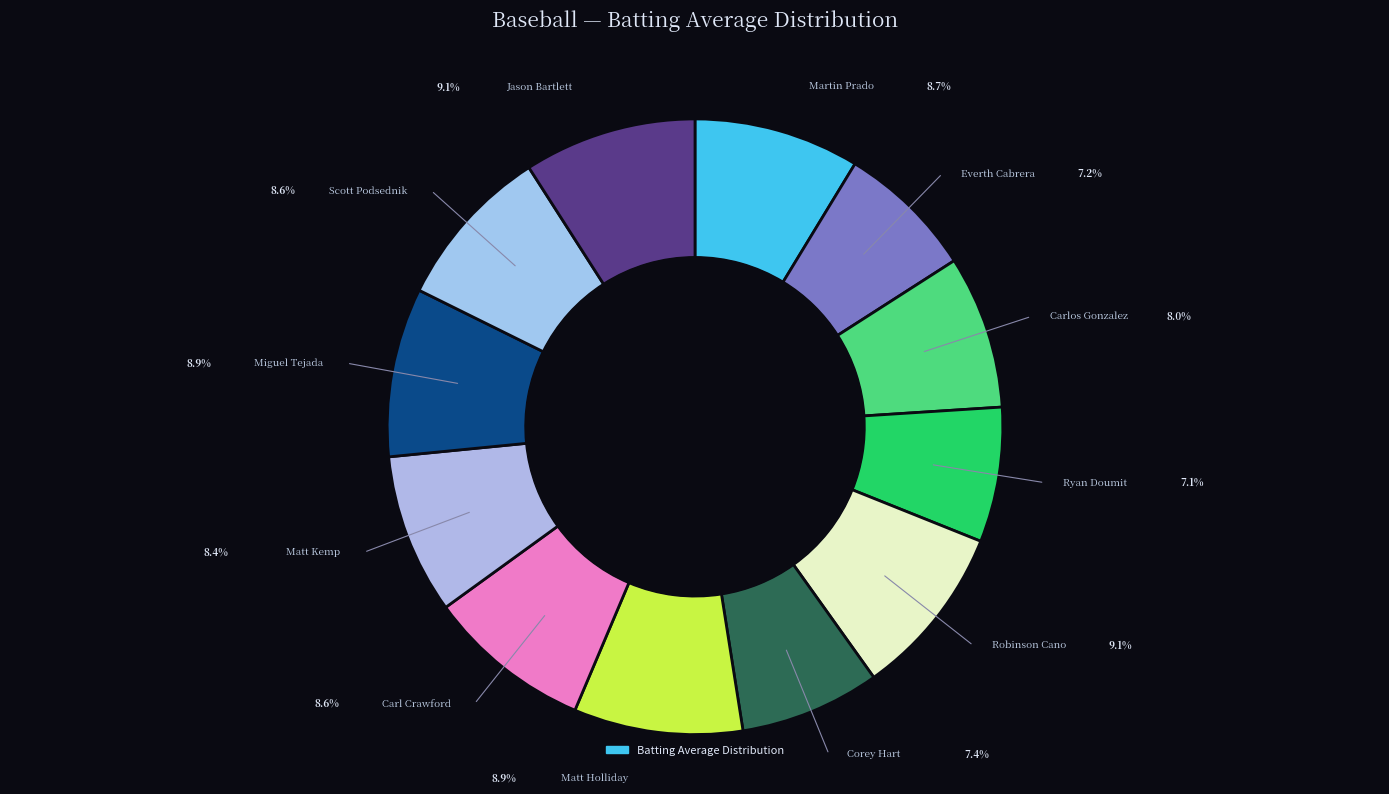

Is the sum of Carlos Gonzalez and Carl Crawford greater than half?

No